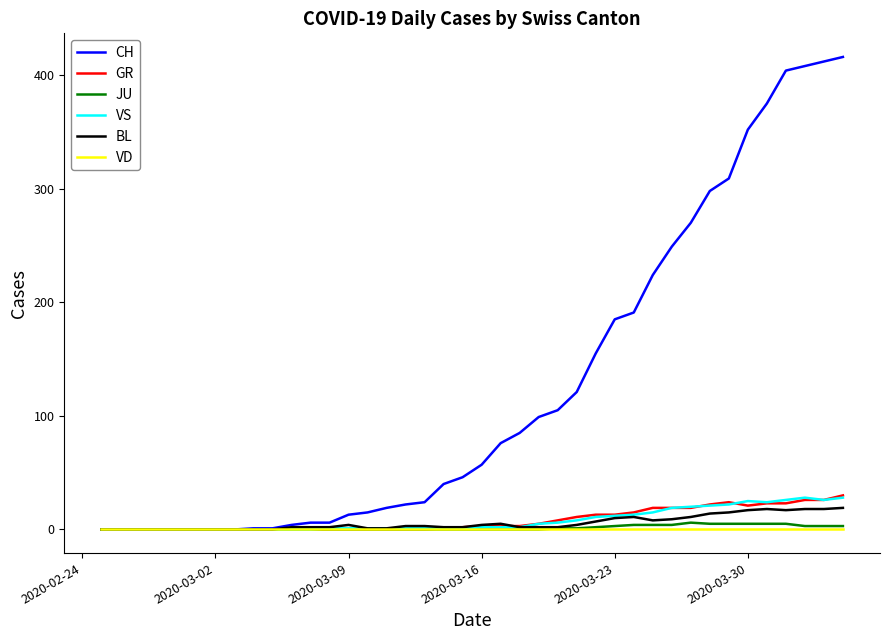

Which series has the largest range (max minus min)?

CH